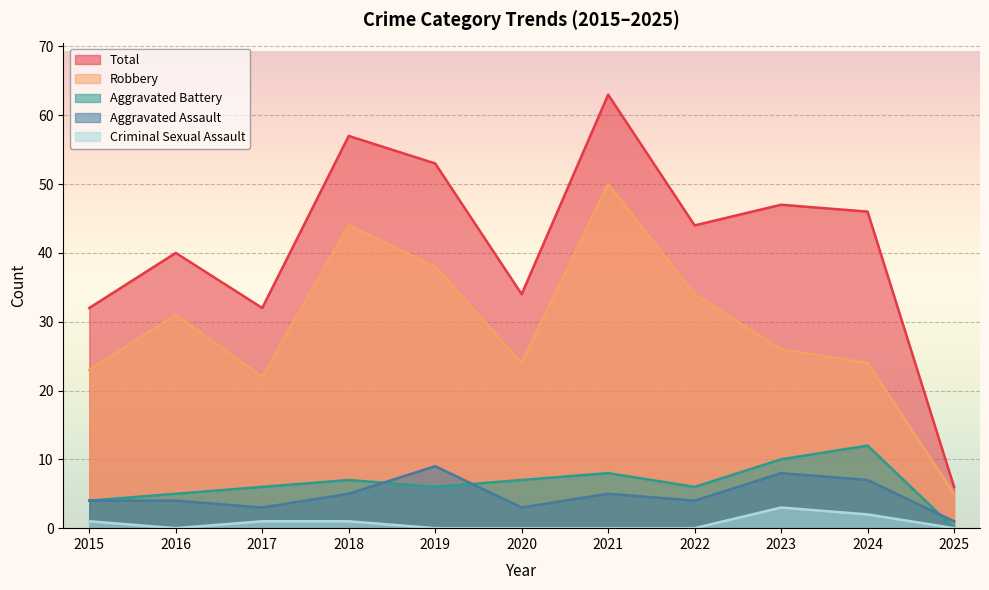

At which label does Total reach its peak?

2021